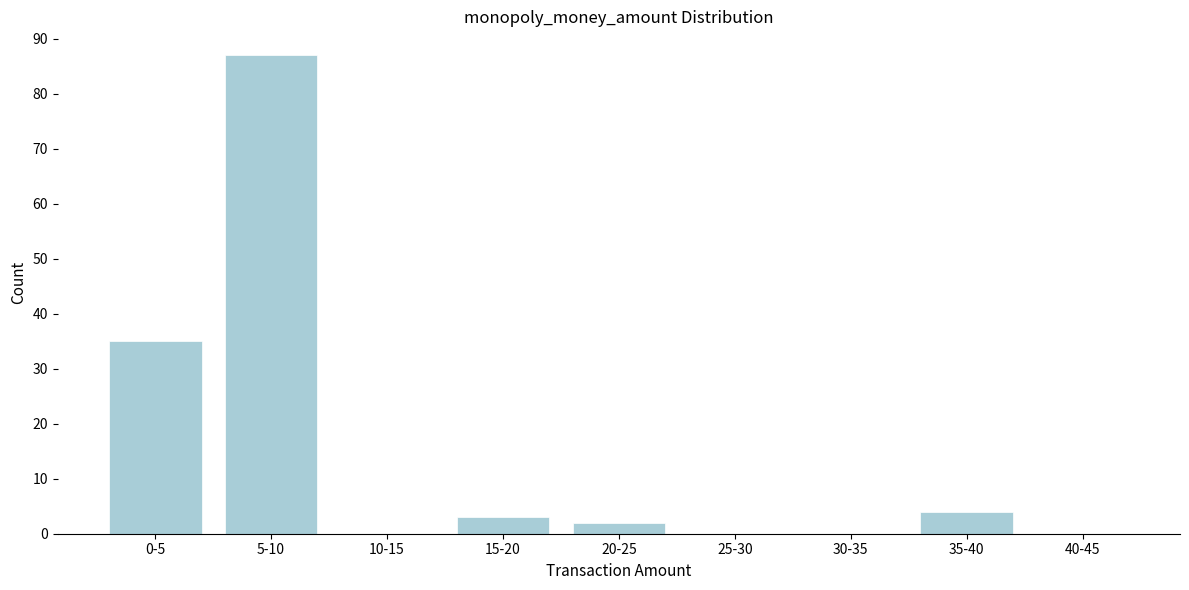

Reading left to right, extract all data points from this chart.

0-5=35	5-10=87	10-15=0	15-20=3	20-25=2	25-30=0	30-35=0	35-40=4	40-45=0